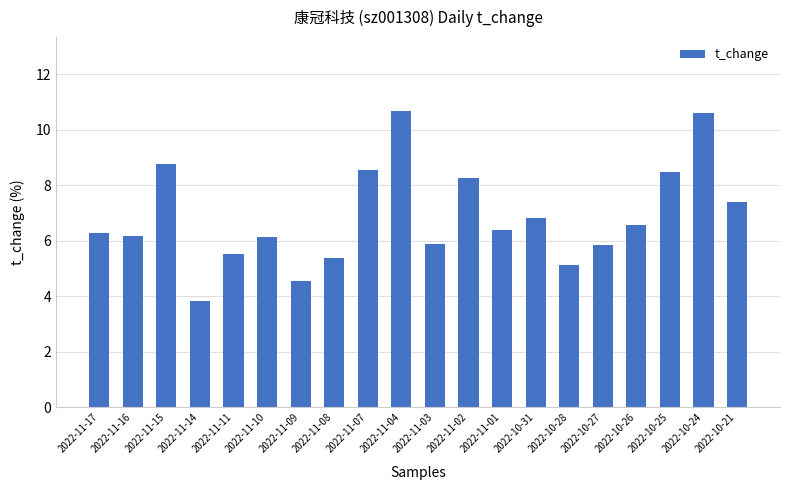

What is the label of the 10th bar from the left?

2022-11-04